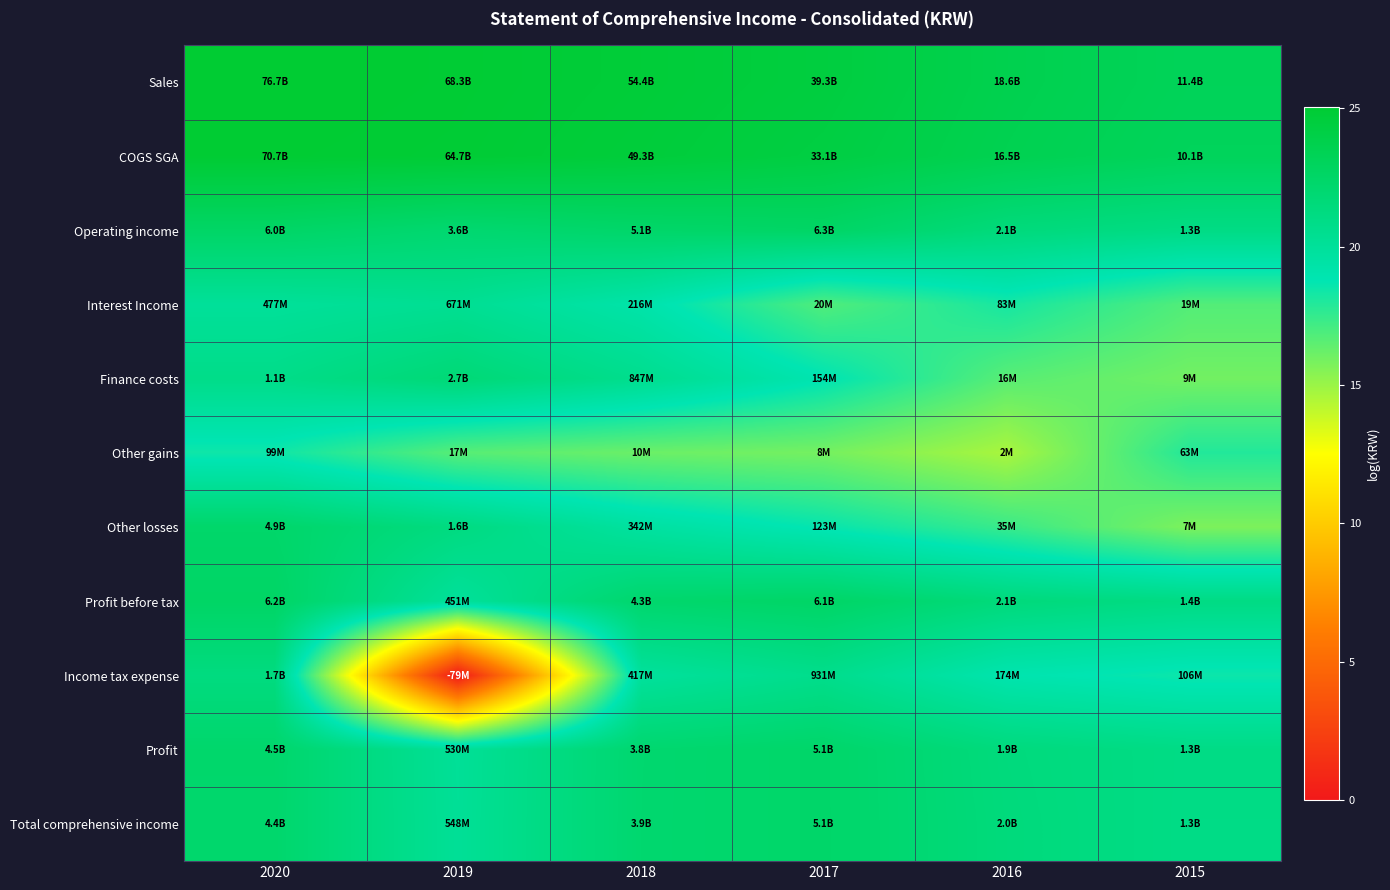

Between 2019 and 2018, which is larger?

2019